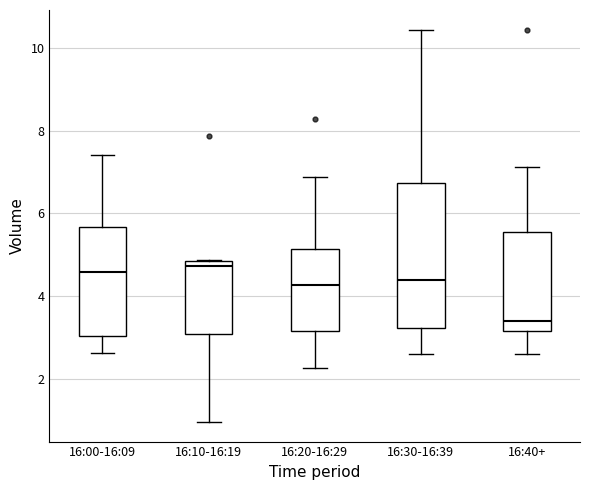

Reading left to right, transcribe this box plot: for each box, give where its median line is, the range the box spans, and where its two whiskers end, as read against the y-axis. The values are not printed on the chart, so give them approximately, as read against the axis.

16:00-16:09: median 4.6, box 3.0 to 5.6, whiskers 2.6 to 7.4
16:10-16:19: median 4.8 (just below the box's upper edge), box 3.0 to 4.8, whiskers 1.0 to 4.8
16:20-16:29: median 4.2, box 3.2 to 5.2, whiskers 2.2 to 6.8
16:30-16:39: median 4.4, box 3.2 to 6.8, whiskers 2.6 to 10.4
16:40+: median 3.4, box 3.2 to 5.6, whiskers 2.6 to 7.2